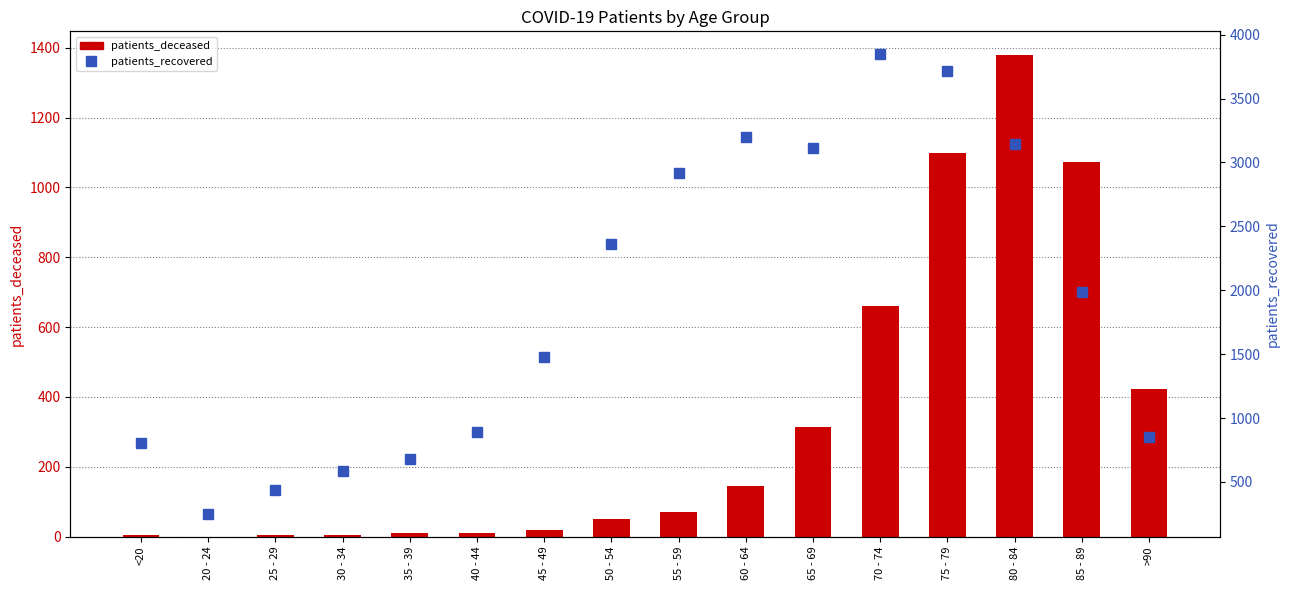

The value of patients_recovered at 50 - 54 is 950. True or false?

False